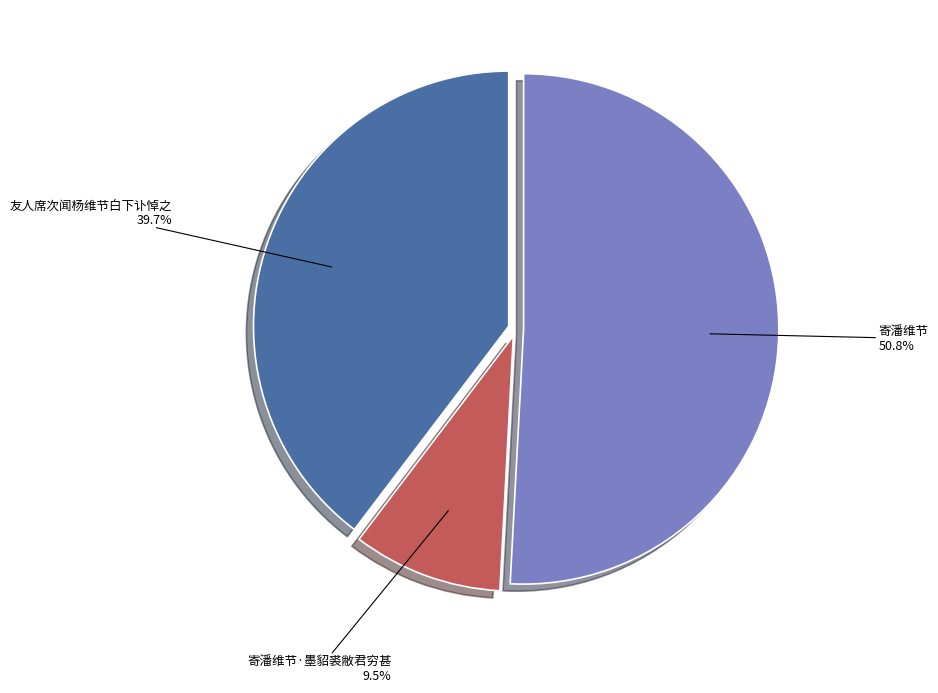

What percentage do 寄潘维节·墨貂裘敝君穷甚 and 友人席次闻杨维节白下讣悼之 together represent?

49.2%